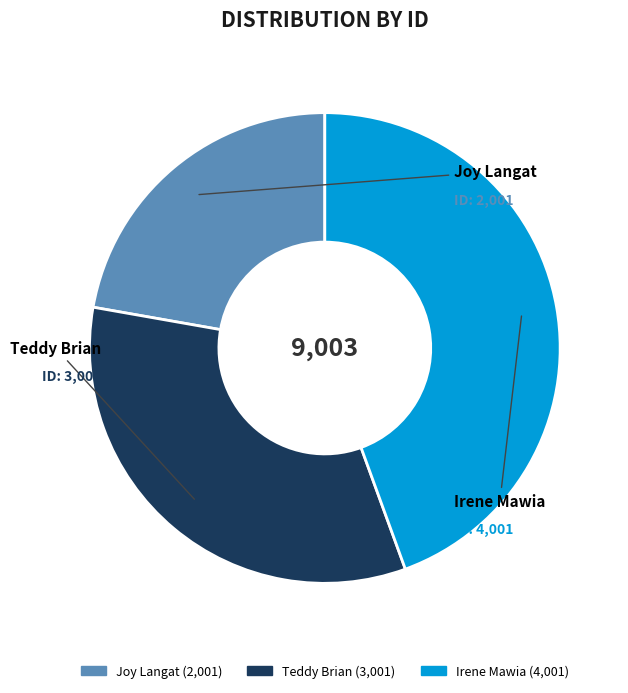

How many segments does this pie chart have?

3